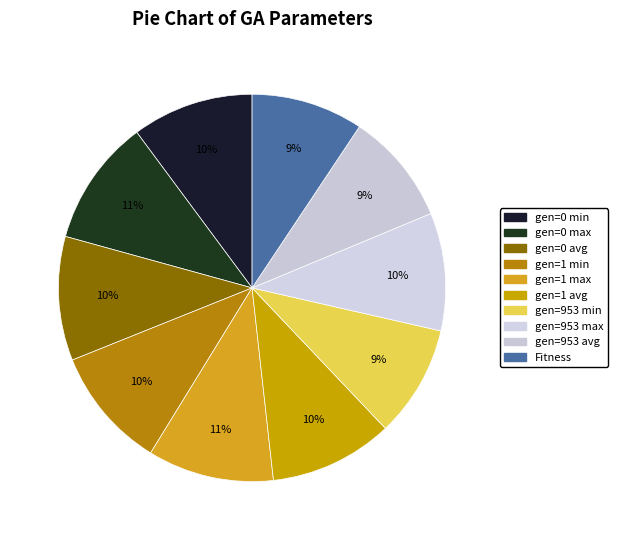

Which slice is the smallest?

gen=953 min